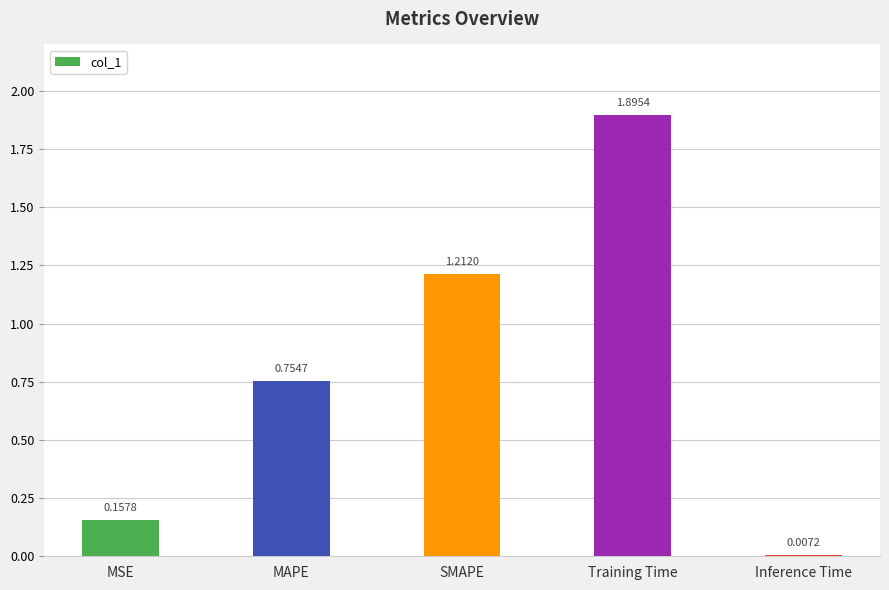

What is the label of the 2nd bar from the left?

MAPE